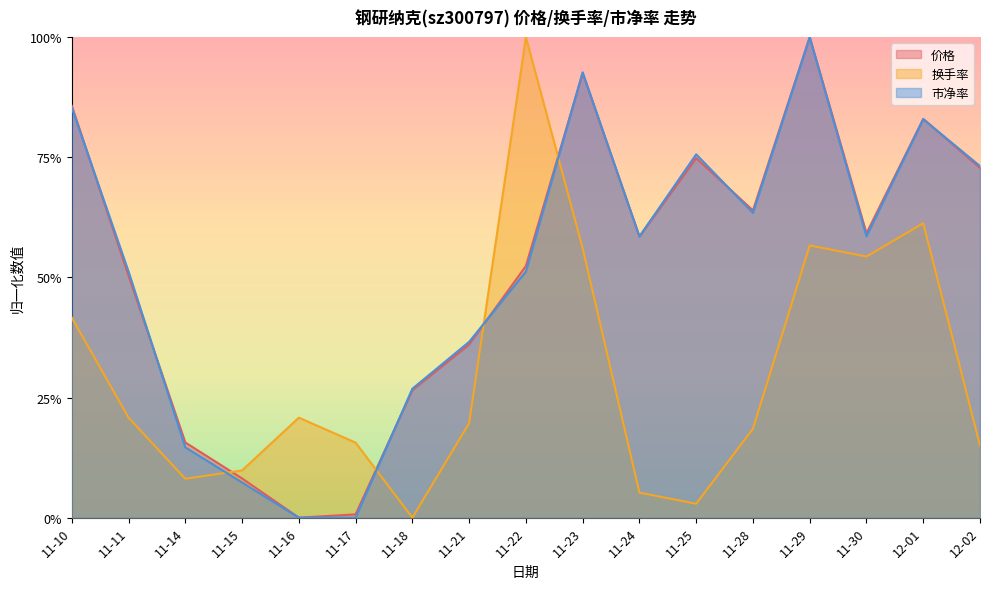

The value of 市净率 at 11-10 is 0.4. True or false?

False